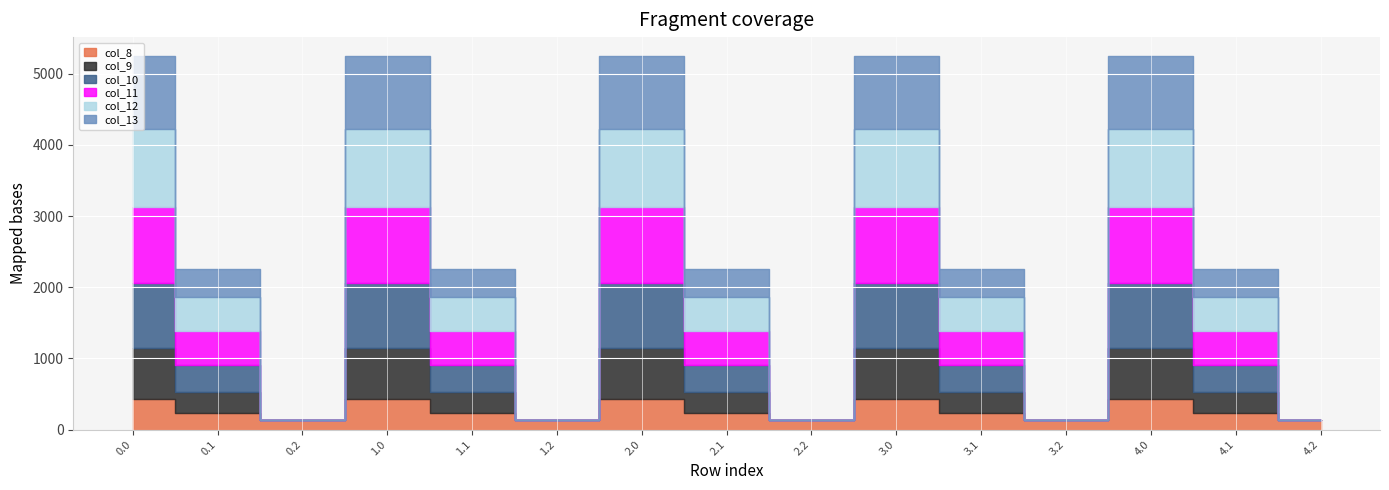

Where is the first local maximum for col_10?

1.0